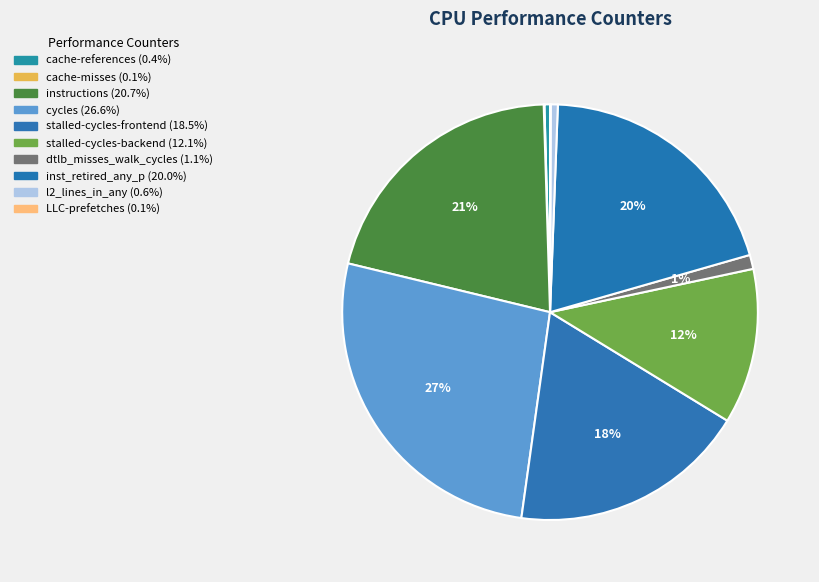

What percentage is the stalled-cycles-frontend slice, to the nearest percent?

18%